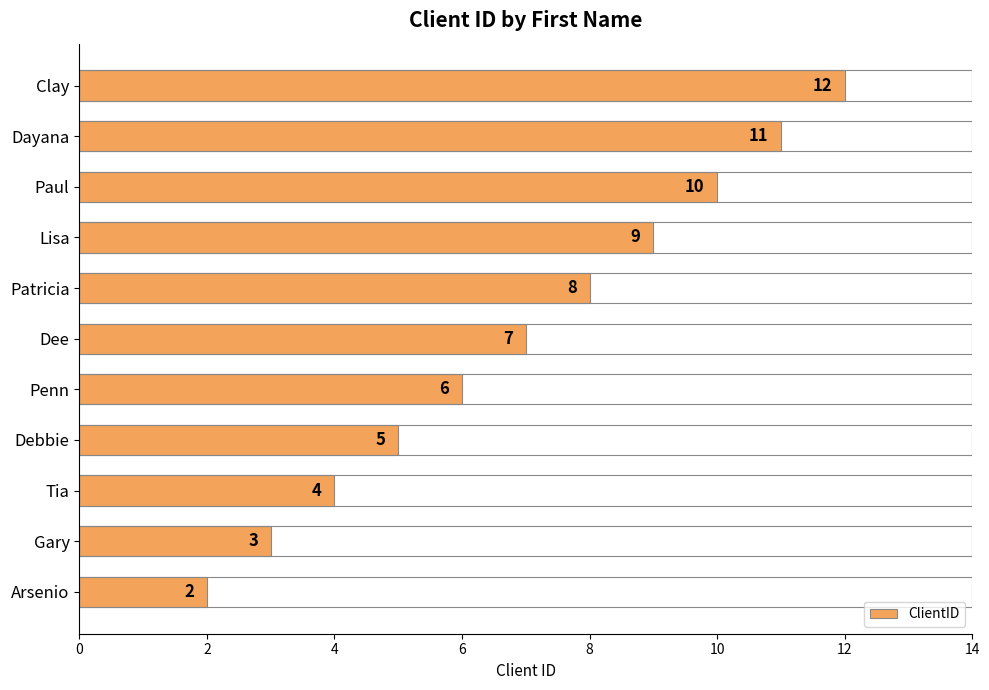

Are the bars grouped side by side (vs. stacked)?

No